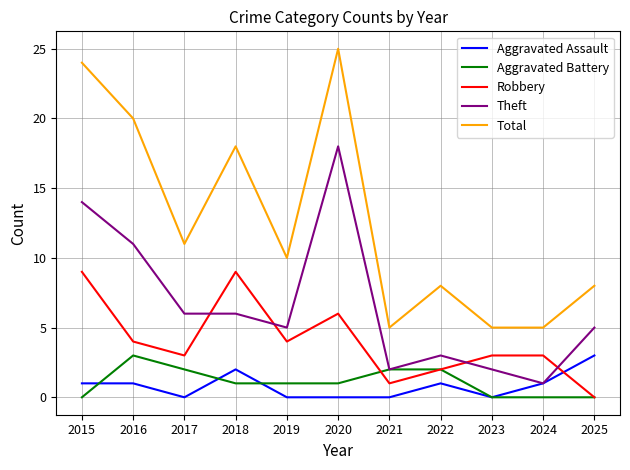

Where do Aggravated Battery and Robbery first cross each other?

2020 and 2021